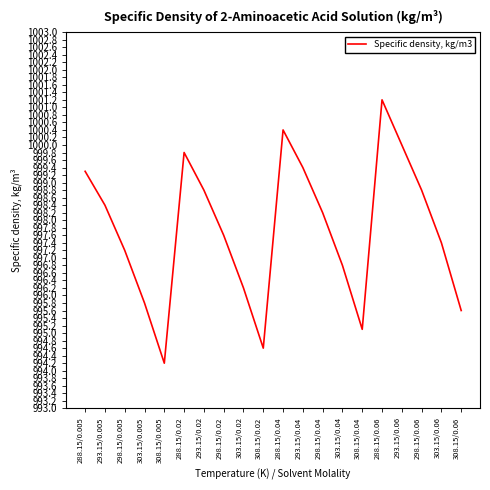

Count the number of categories in the chart.

20